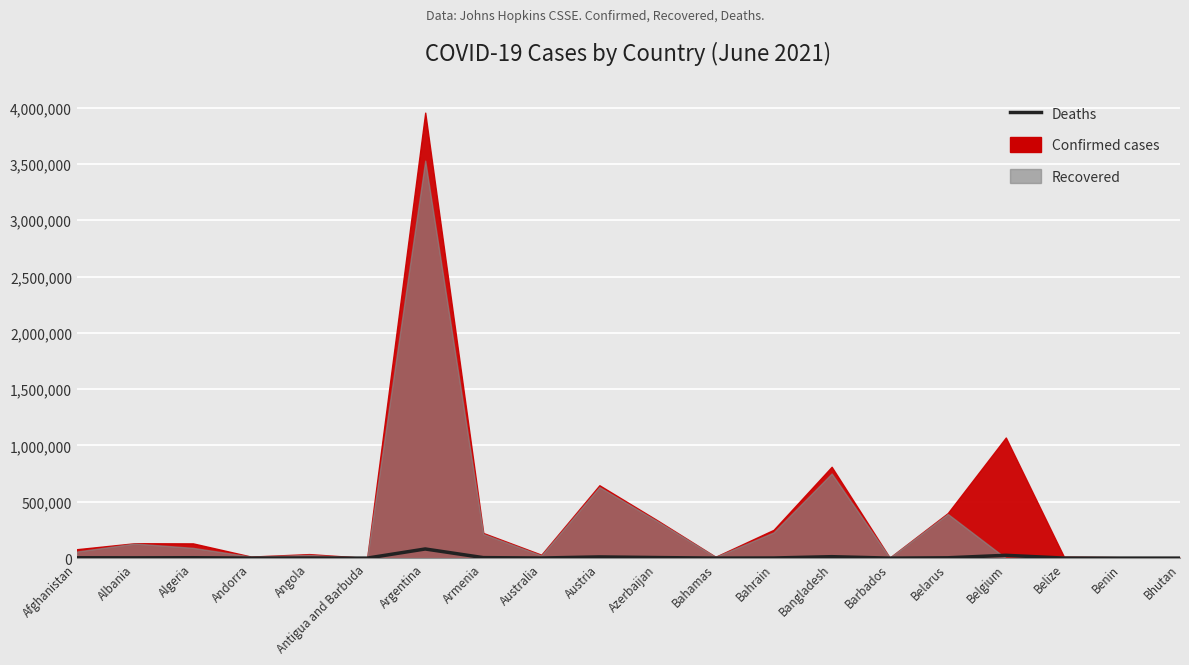

What is the label of the 7th point from the left?

Argentina